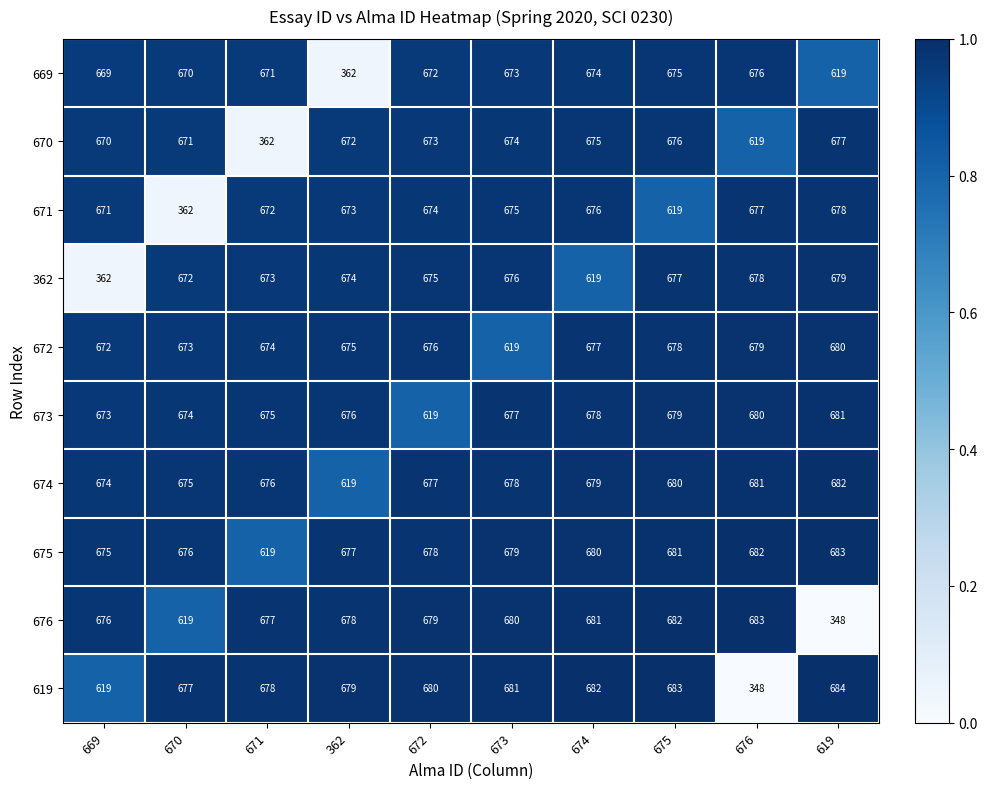

How many categories are shown in the chart?

10